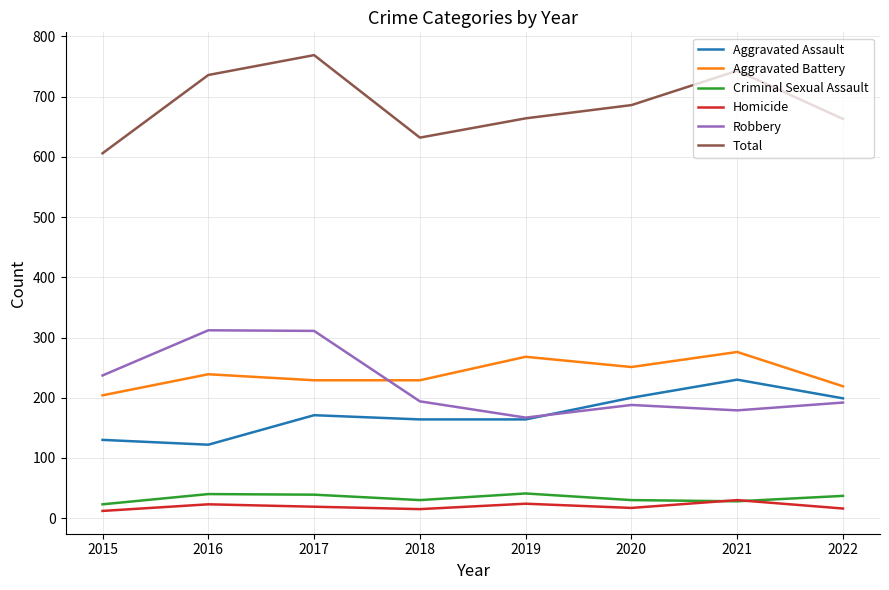

Which series changed the most between 2018 and 2020?

Total